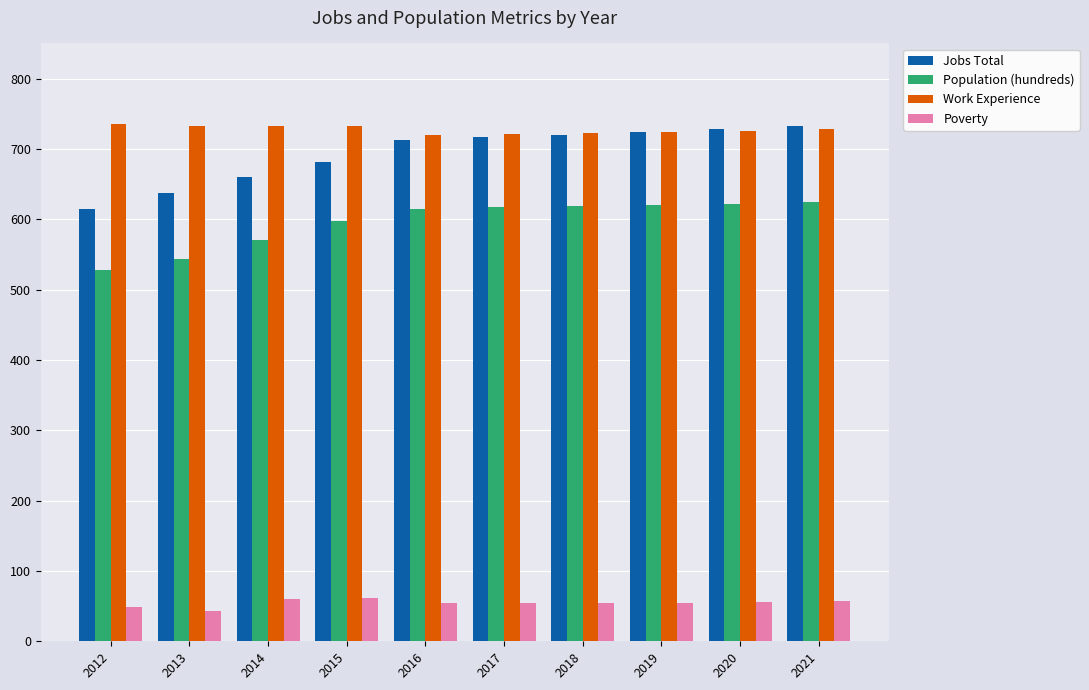

What is the difference between the highest and lowest values at 2016?

666